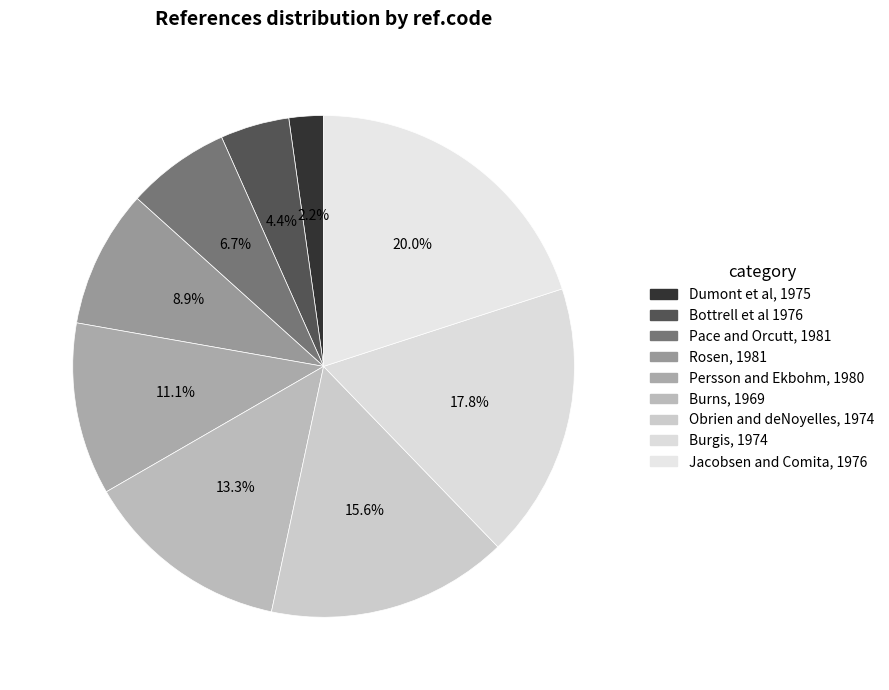

How many segments does this pie chart have?

9